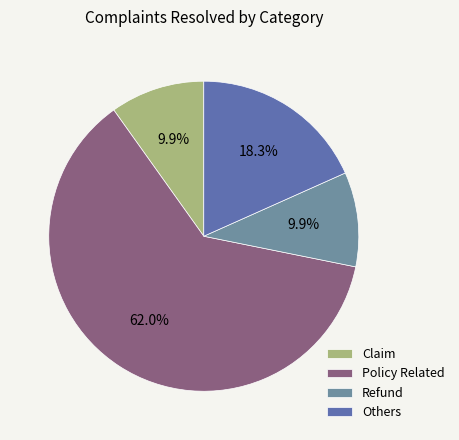

What portion of the pie excludes Refund?

90.1%